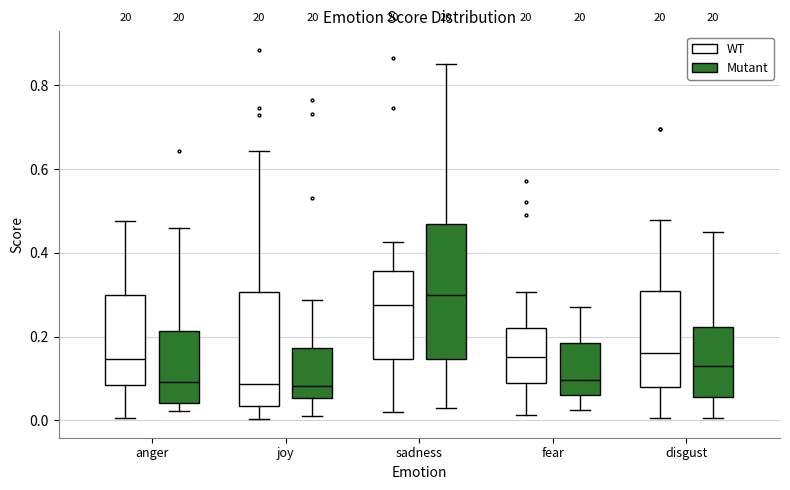

Reading left to right, read every box against the y-axis: the position of its median line, the range the box covers, and the ends of its whiskers. The values are not printed on the chart, so give them approximately, as read against the axis.

anger (WT): median 0.14, box 0.08 to 0.30, whiskers 0.00 to 0.48
anger (Mutant): median 0.10, box 0.04 to 0.22, whiskers 0.02 to 0.46
joy (WT): median 0.08, box 0.04 to 0.30, whiskers 0.00 to 0.64
joy (Mutant): median 0.08, box 0.06 to 0.18, whiskers 0.00 to 0.28
sadness (WT): median 0.28, box 0.14 to 0.36, whiskers 0.02 to 0.42
sadness (Mutant): median 0.30, box 0.14 to 0.46, whiskers 0.02 to 0.86
fear (WT): median 0.16, box 0.08 to 0.22, whiskers 0.02 to 0.30
fear (Mutant): median 0.10, box 0.06 to 0.18, whiskers 0.02 to 0.28
disgust (WT): median 0.16, box 0.08 to 0.30, whiskers 0.00 to 0.48
disgust (Mutant): median 0.12, box 0.06 to 0.22, whiskers 0.00 to 0.44